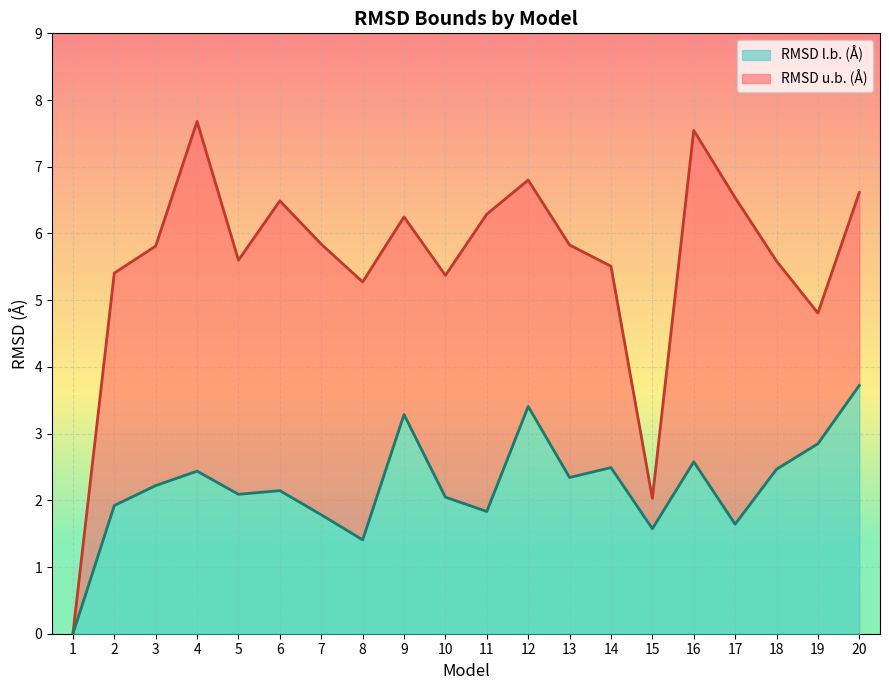

At which category does RMSD l.b. (Å) reach its first local peak?

4